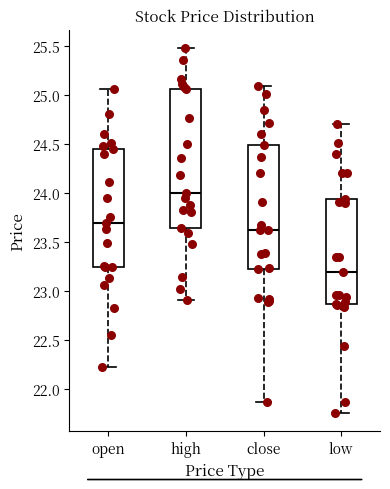

Where does the lower whisker of the box for open end on the y-axis? The values are not printed on the chart, so give them approximately, as read against the axis.

22.20